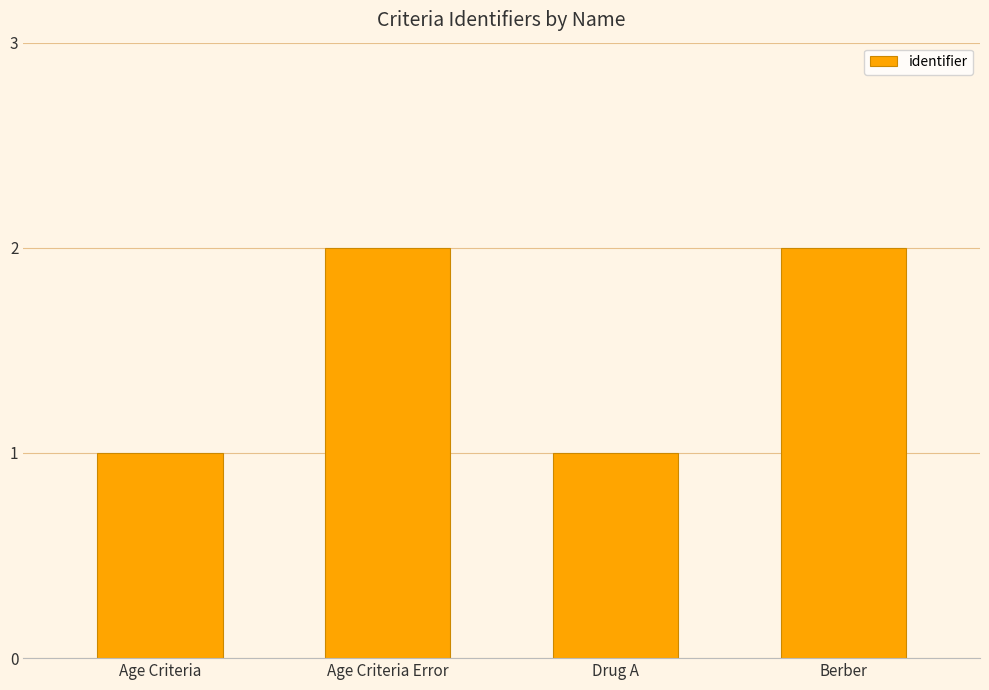

What is the value of the 2nd bar from the left?

2